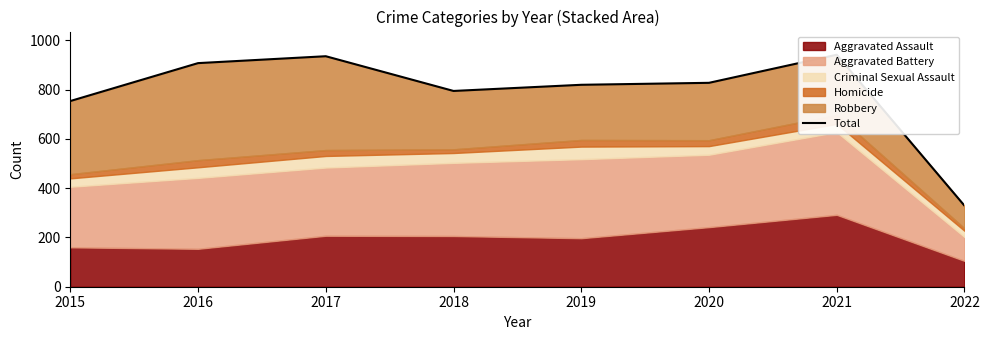

Read the value at 2020, to the nearest 10.

830